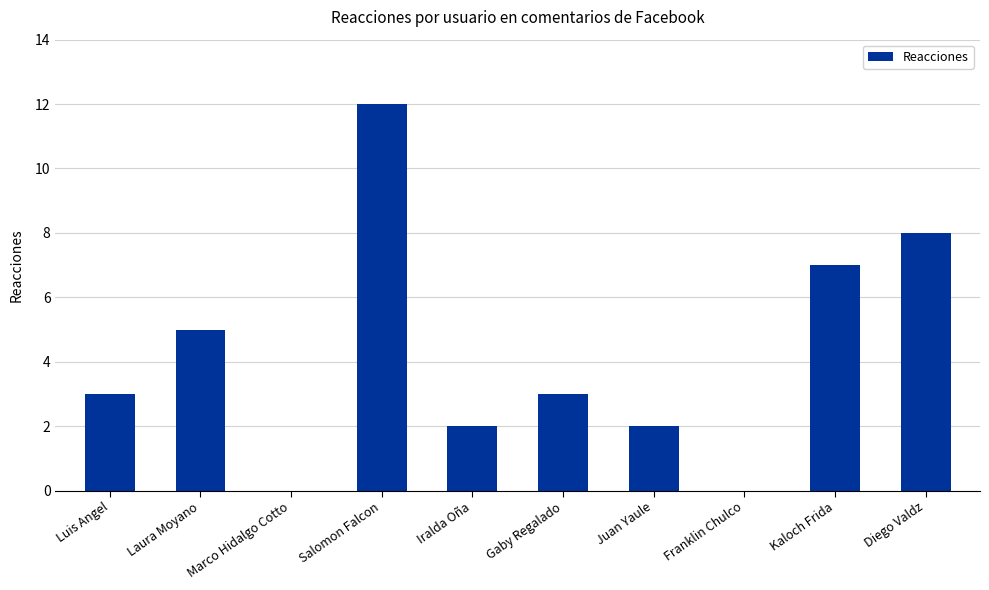

Approximately how many times larger is the value at Laura Moyano compared to Salomon Falcon?

0.4